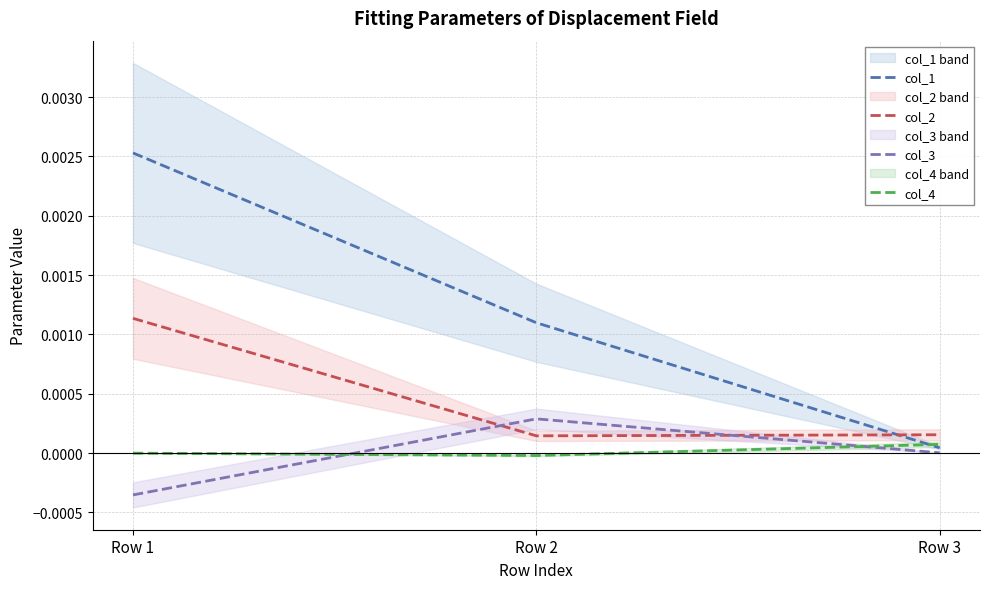

How many categories are shown in the chart?

3